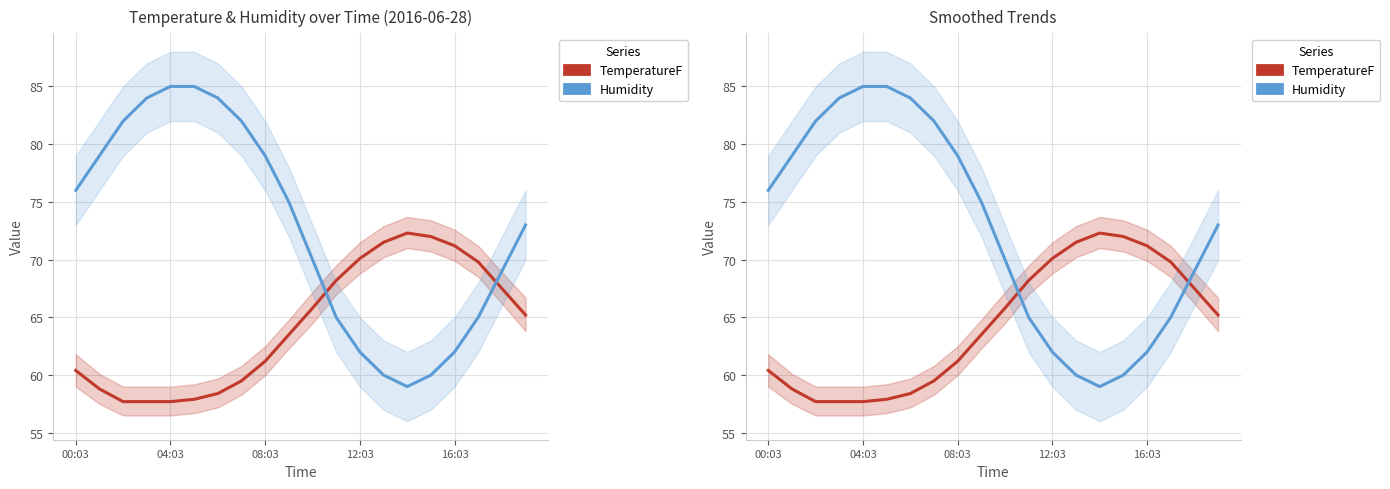

What is the difference between the highest and lowest values at 16:03?

9.2